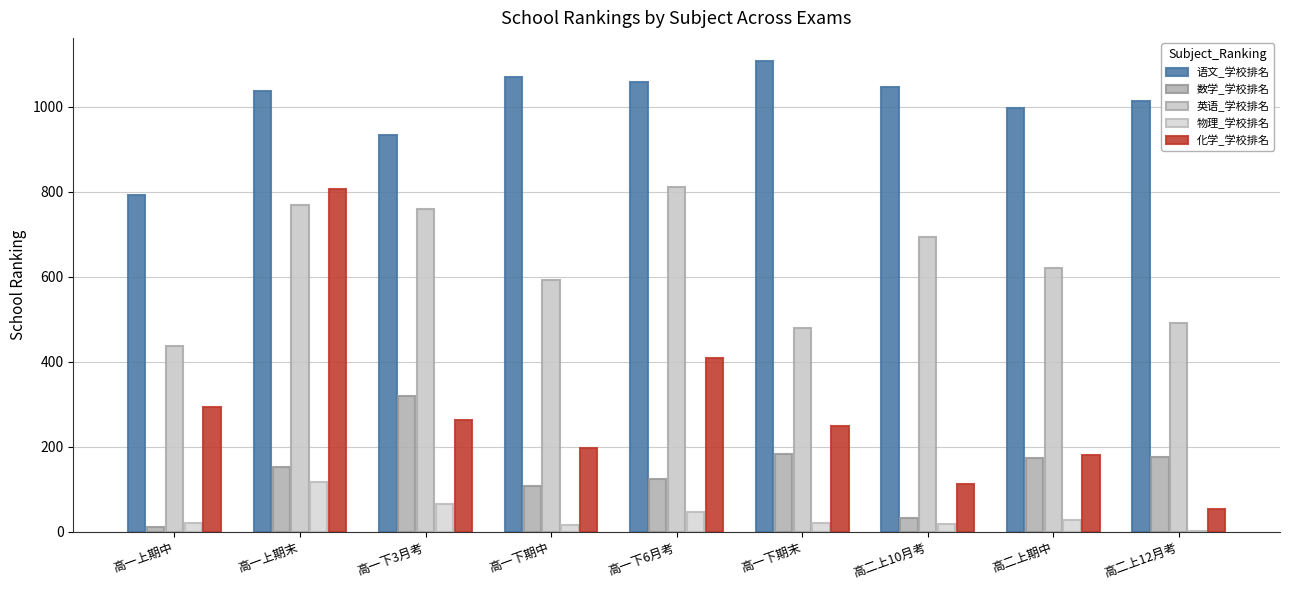

Between 高二上12月考 and 高一下期中, which is larger?

高一下期中